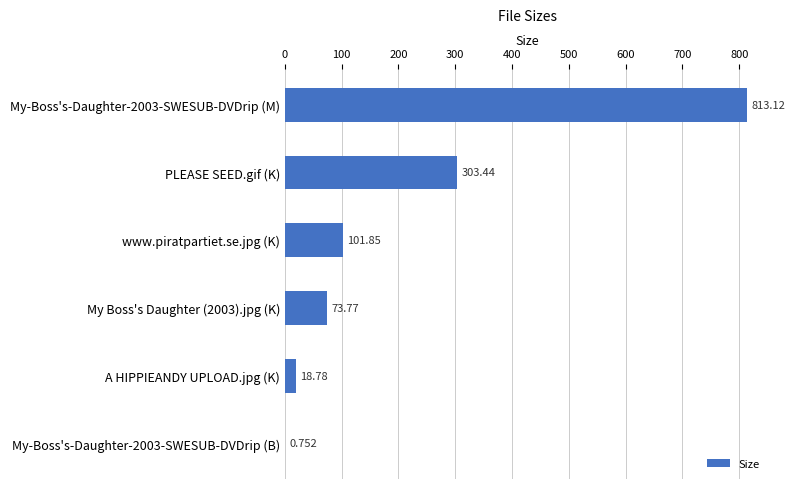

At which label is the value closest to 406?

PLEASE SEED.gif (K)